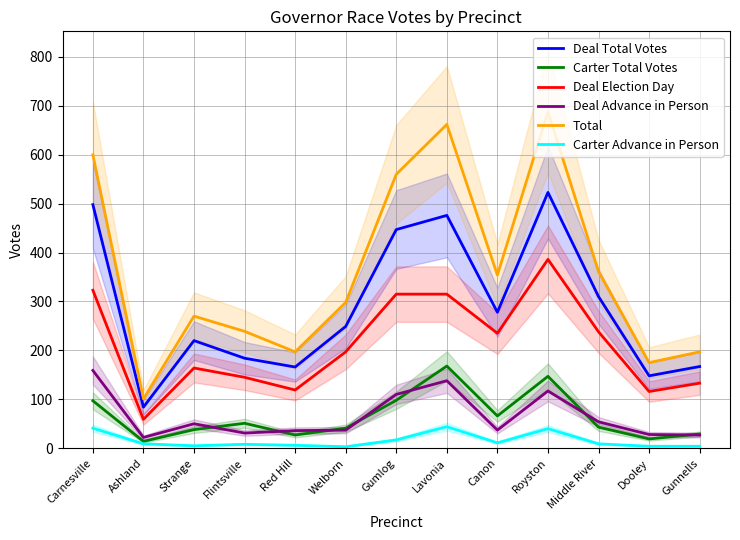

Reading left to right, list all the values displayed in this chart.

Deal Total Votes: 498	84	220	184	166	249	447	476	278	523	310	148	167
Carter Total Votes: 97	14	38	51	27	41	98	168	66	147	43	19	29
Deal Election Day: 323	59	164	145	119	197	315	315	235	386	238	116	133
Deal Advance in Person: 159	22	50	31	36	37	110	138	37	117	54	28	27
Total: 600	101	270	239	197	298	560	662	354	688	361	175	197
Carter Advance in Person: 41	9	5	8	6	3	17	44	11	40	9	4	4